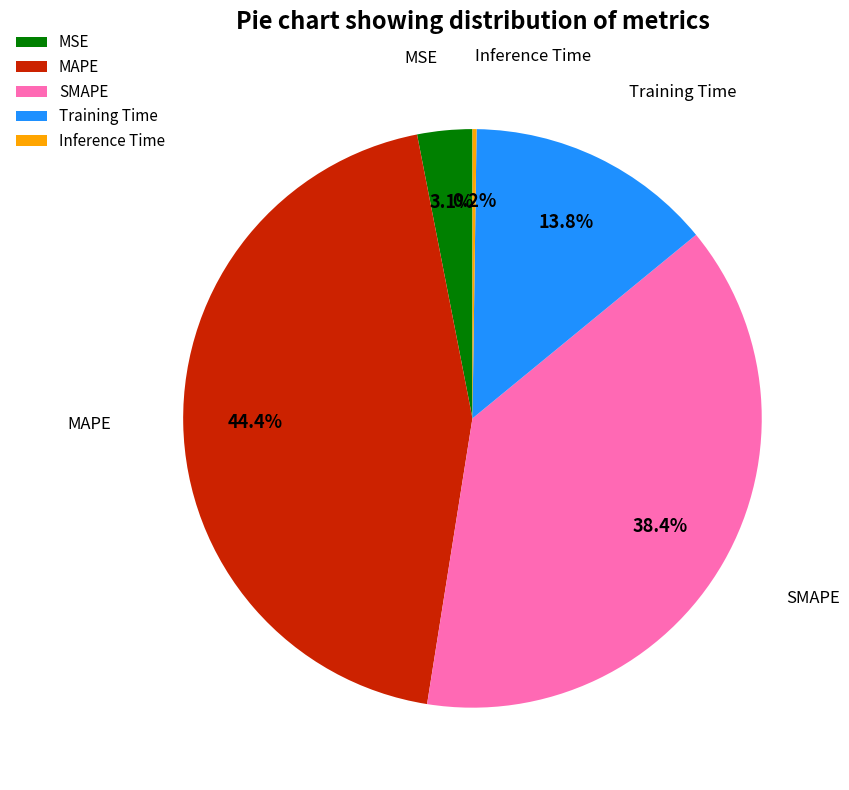

The MAPE slice represents 44% of the pie. True or false?

True